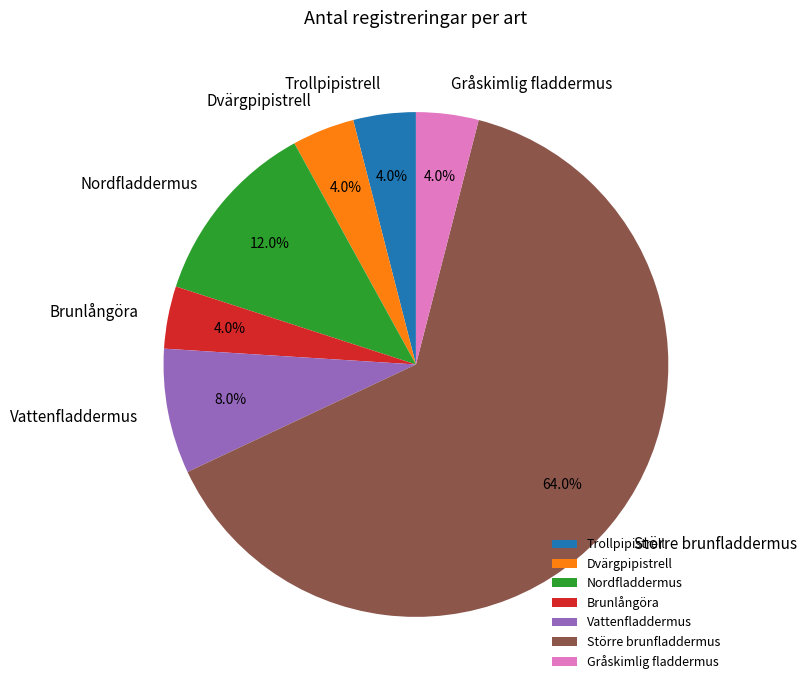

Does Större brunfladdermus represent more than half of the total?

Yes